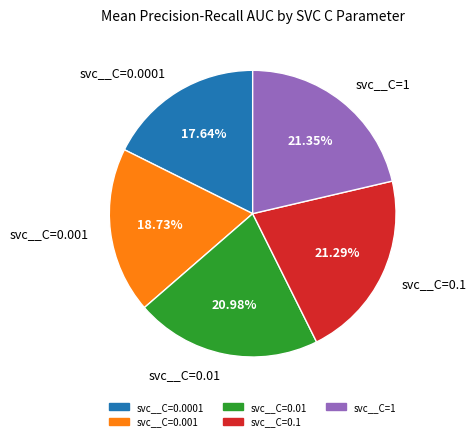

Do svc__C=1 and svc__C=0.0001 together represent more than half of the pie?

No